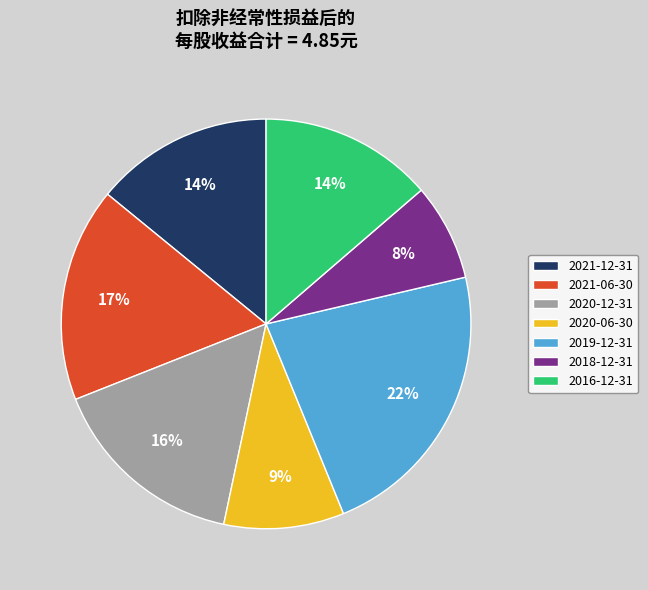

Count the number of slices in the pie.

7